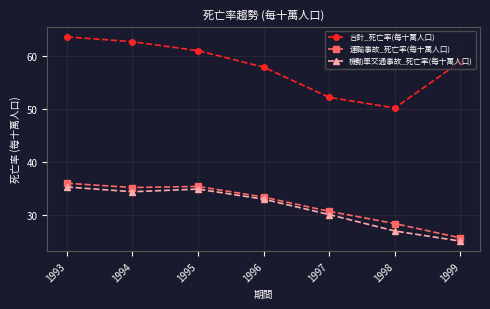

Reading right to left, list all the values displayed in this chart.

合計_死亡率(每十萬人口): 58.9	50.2	52.2	57.9	61.0	62.7	63.6
運輸事故_死亡率(每十萬人口): 25.7	28.4	30.7	33.4	35.4	35.2	36.0
機動車交通事故_死亡率(每十萬人口): 25.1	27.0	30.1	33.0	34.9	34.4	35.3